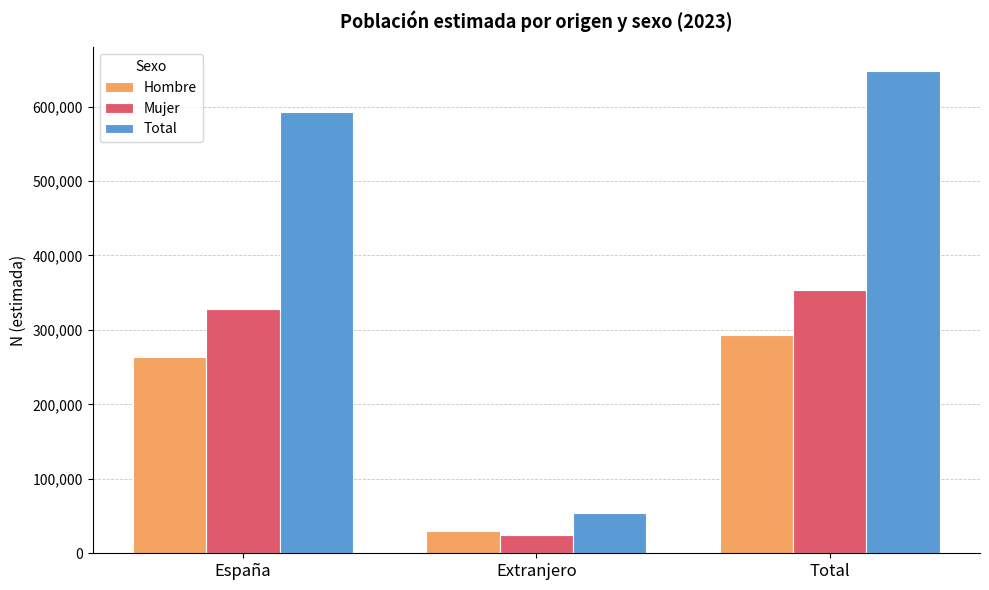

Reading left to right, extract all data points from this chart.

Hombre: 264082	29606	293689
Mujer: 328760	24992	353753
Total: 592843	54599	647442